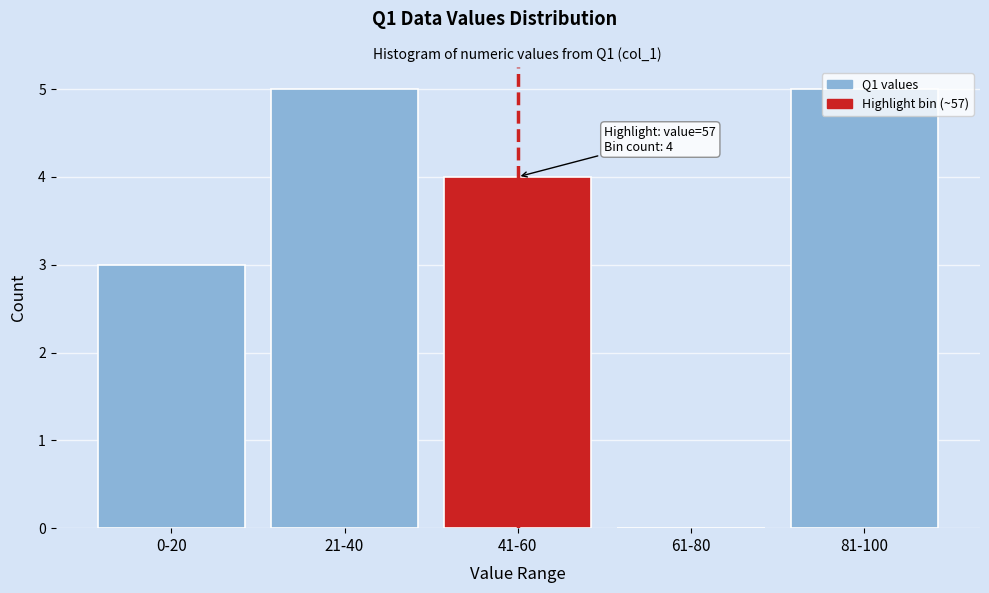

Is it true that the value at 21-40 is 9?

False